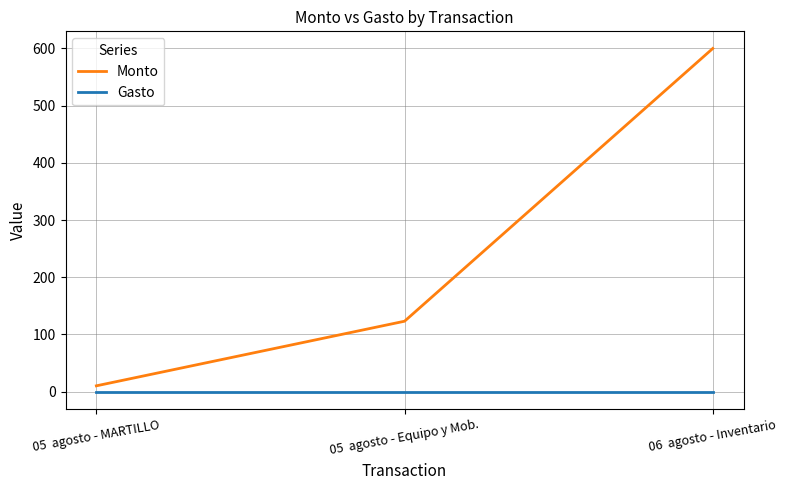

At which label is Monto closest to 305?

05  agosto - Equipo y Mob.